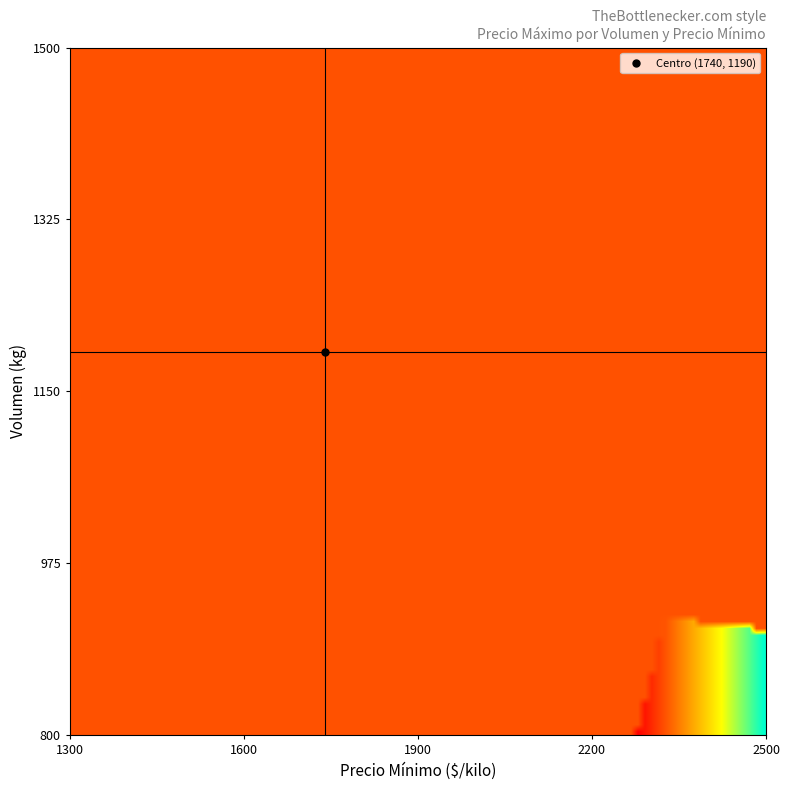

What is the smallest value displayed?

1400